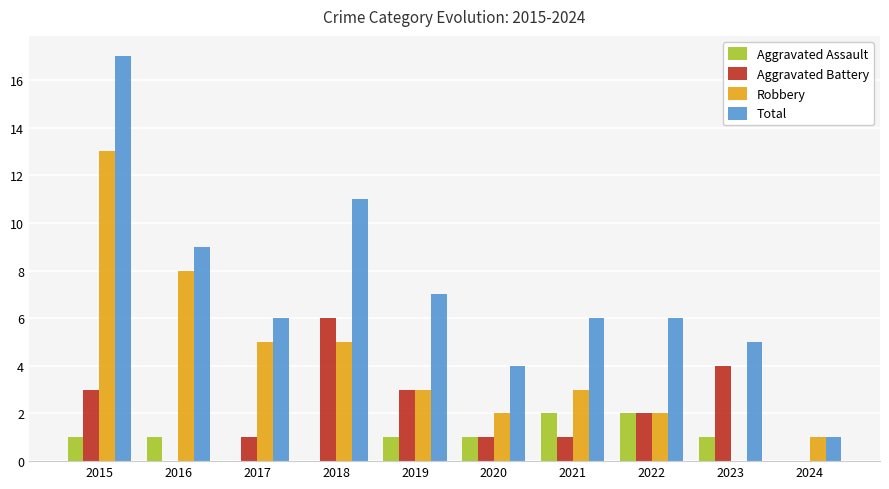

What is the sum of the Aggravated Battery values at 2022 and 2018?

8